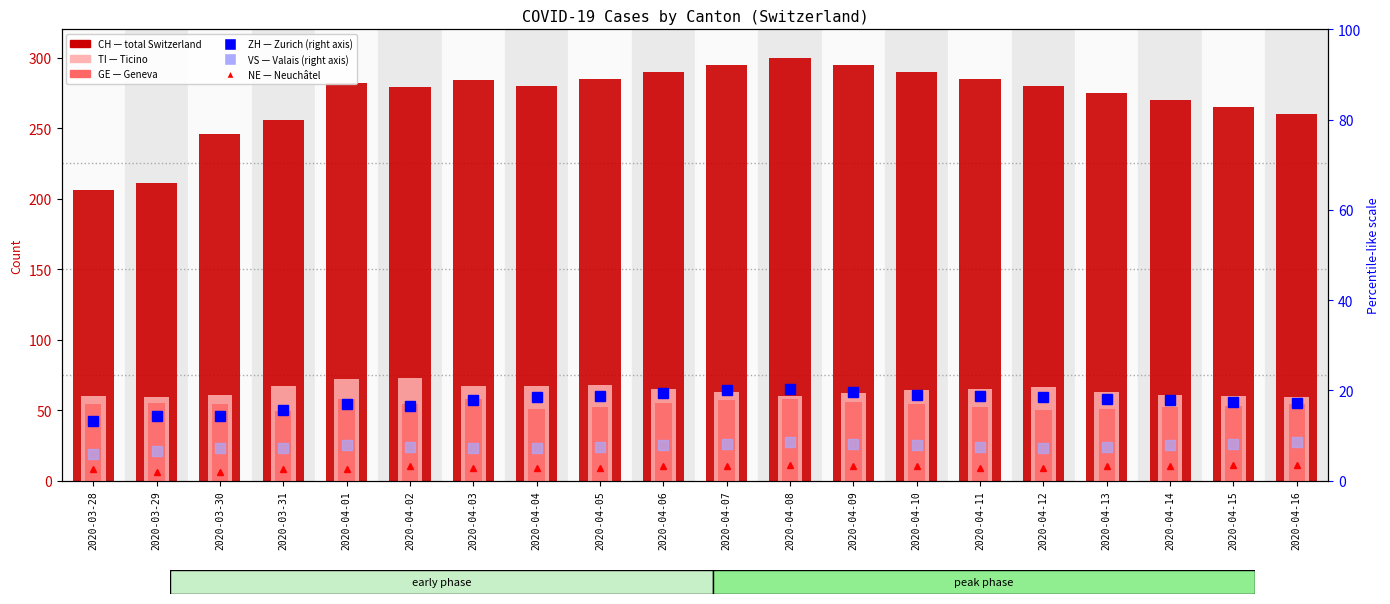

What are all the series names shown in the legend?

NE, CH, TI, GE, ZH (right axis), VS (right axis)